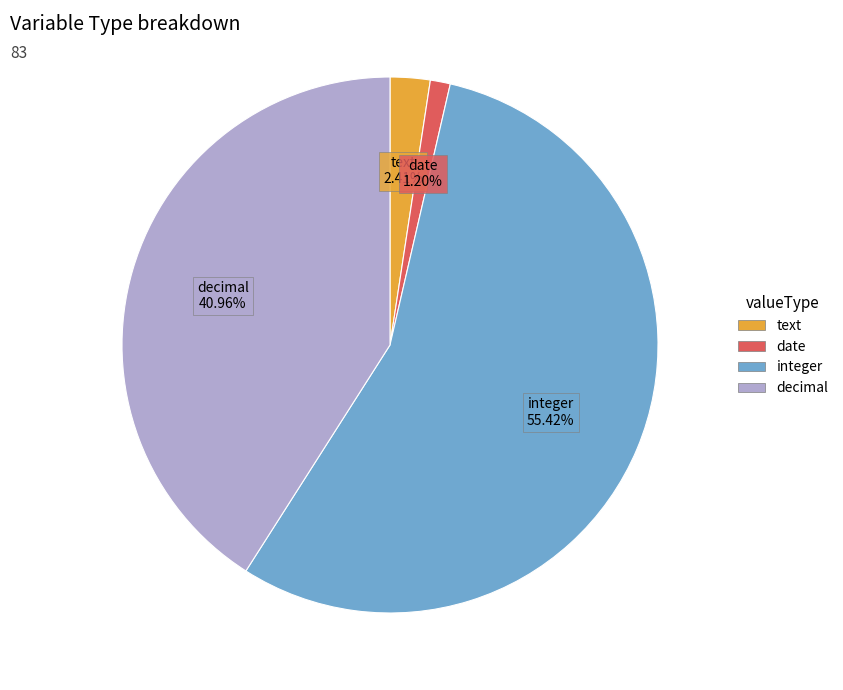

To the nearest percent, what percentage of the pie is date?

1%